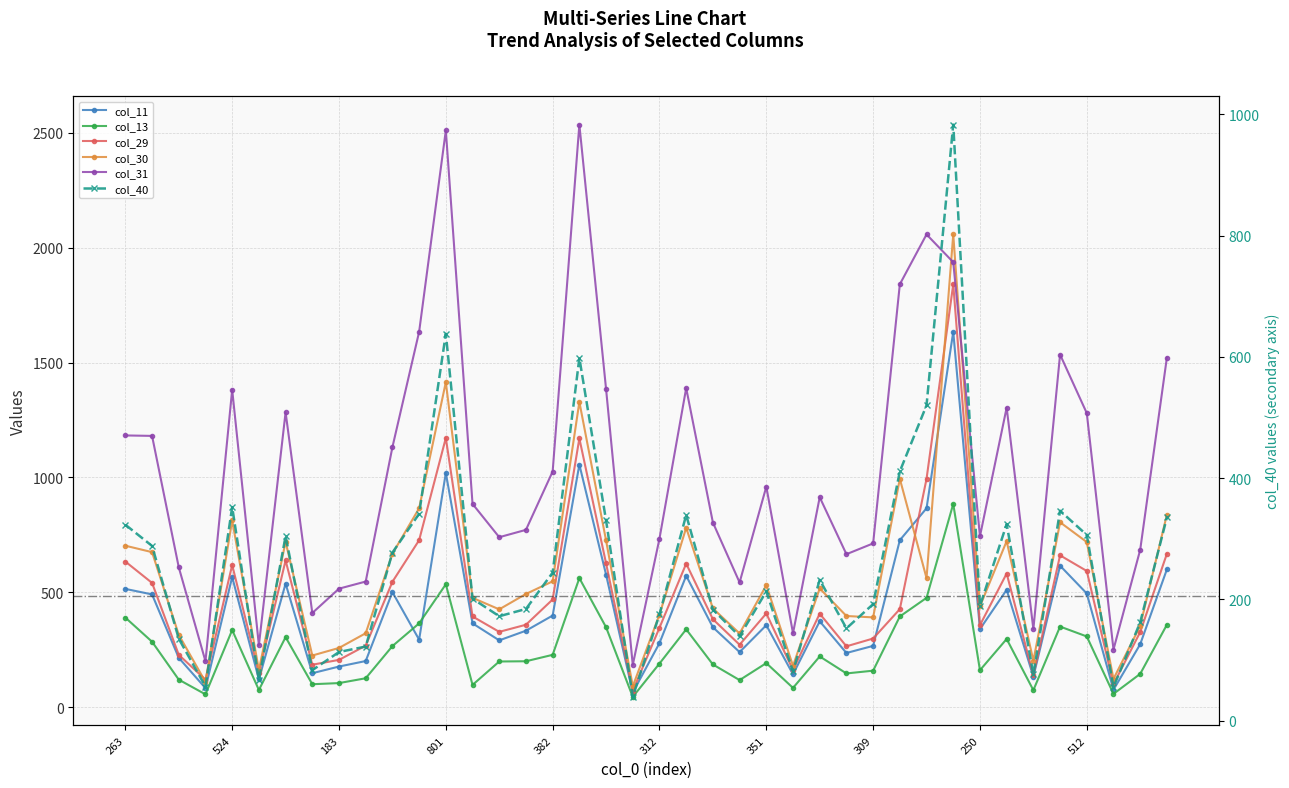

What position from the left is 25?

26